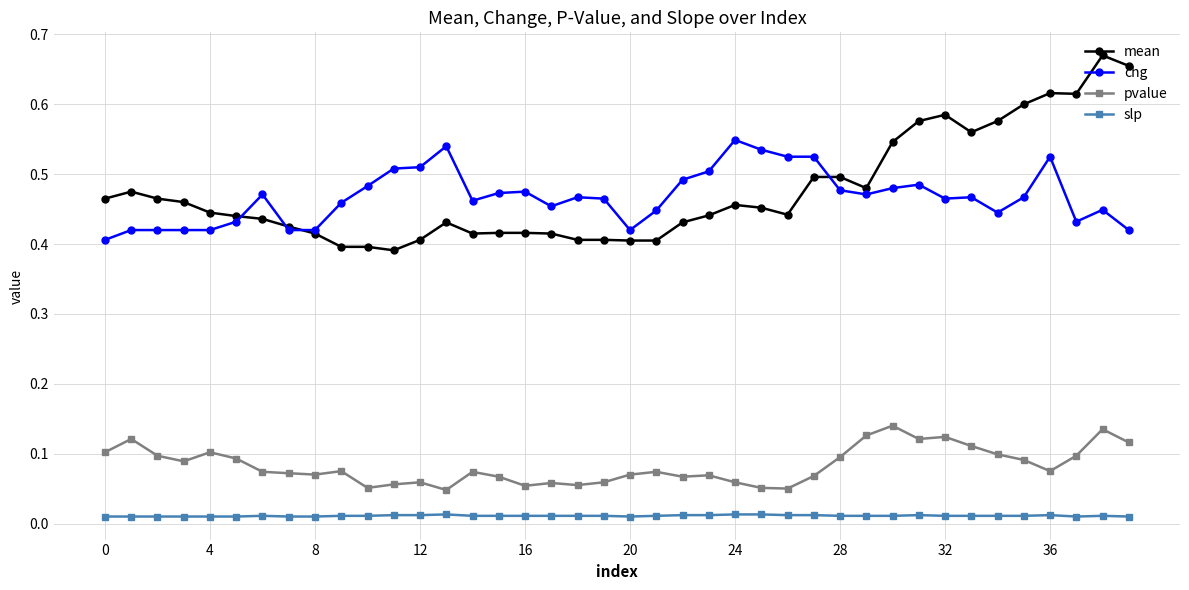

Count the pvalue values in the range 0 to 1.

40